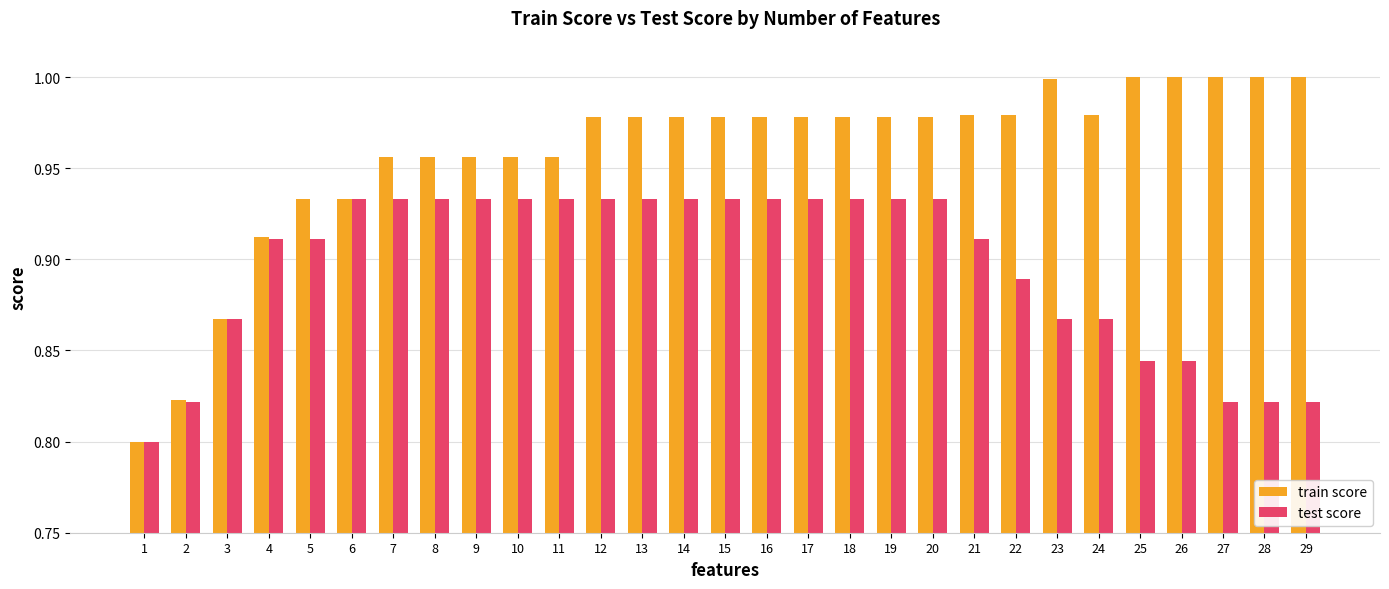

How many data points does each series have?

29